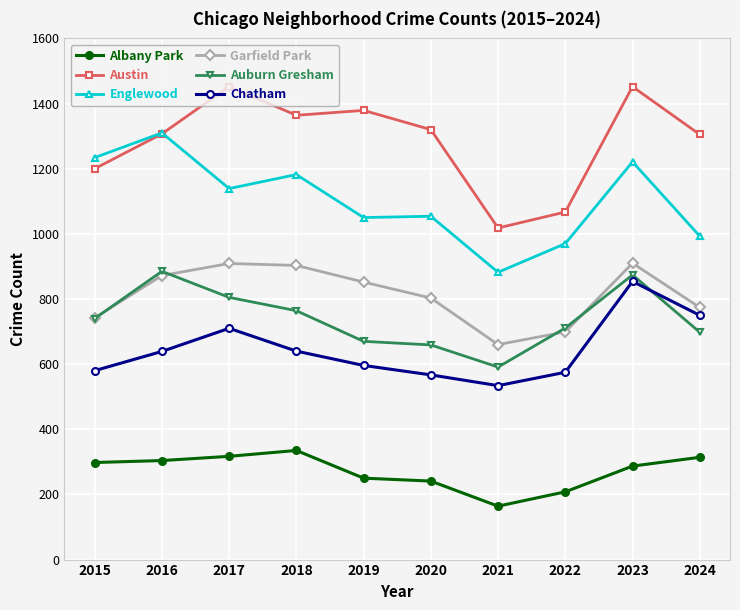

What is the minimum value shown in the chart?

164